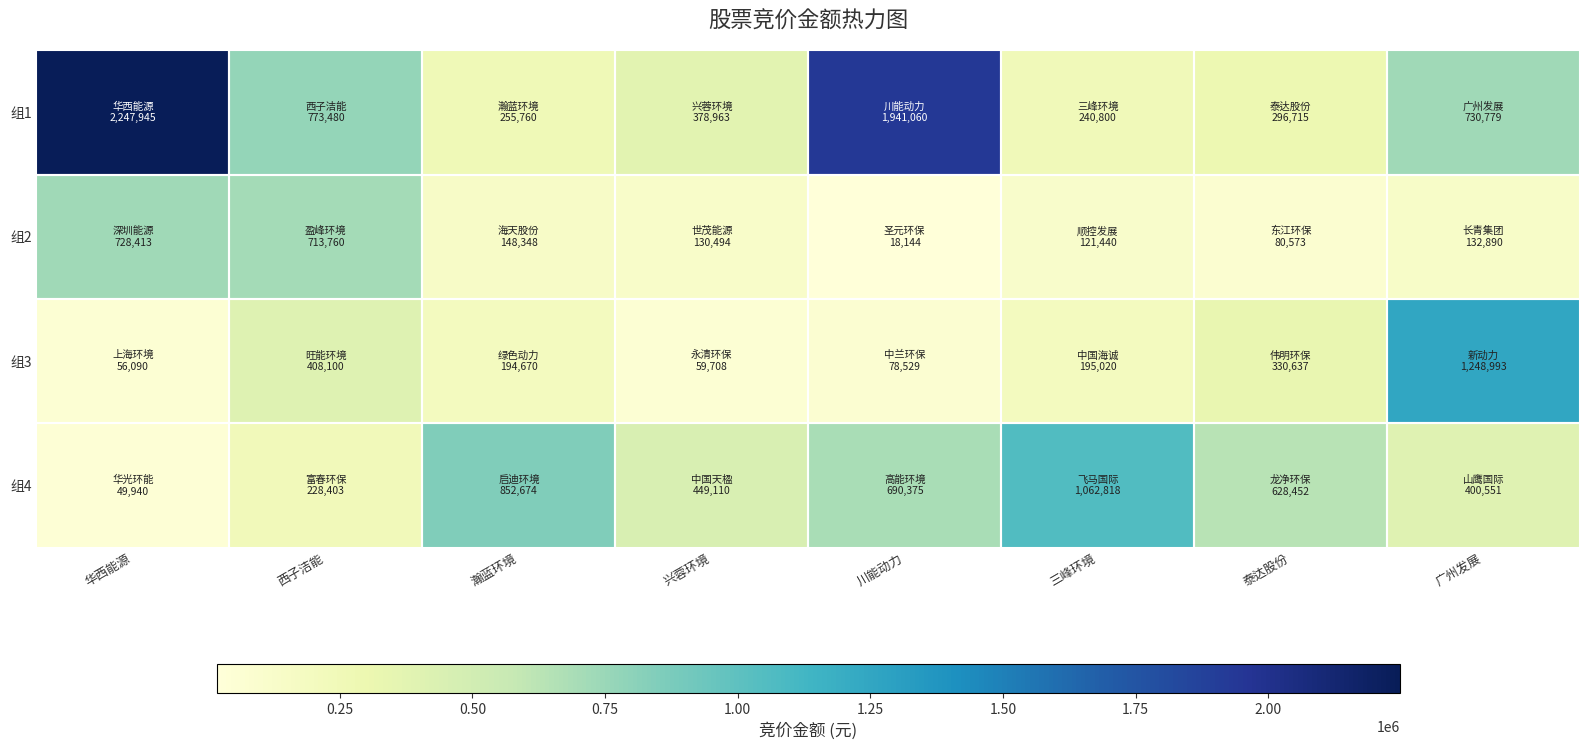

Which series has the widest spread of values?

组1